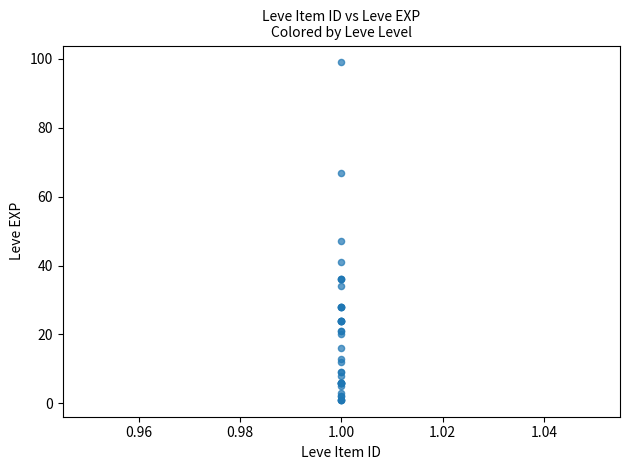

What Y value in the scatter plot is closest to 50?

47